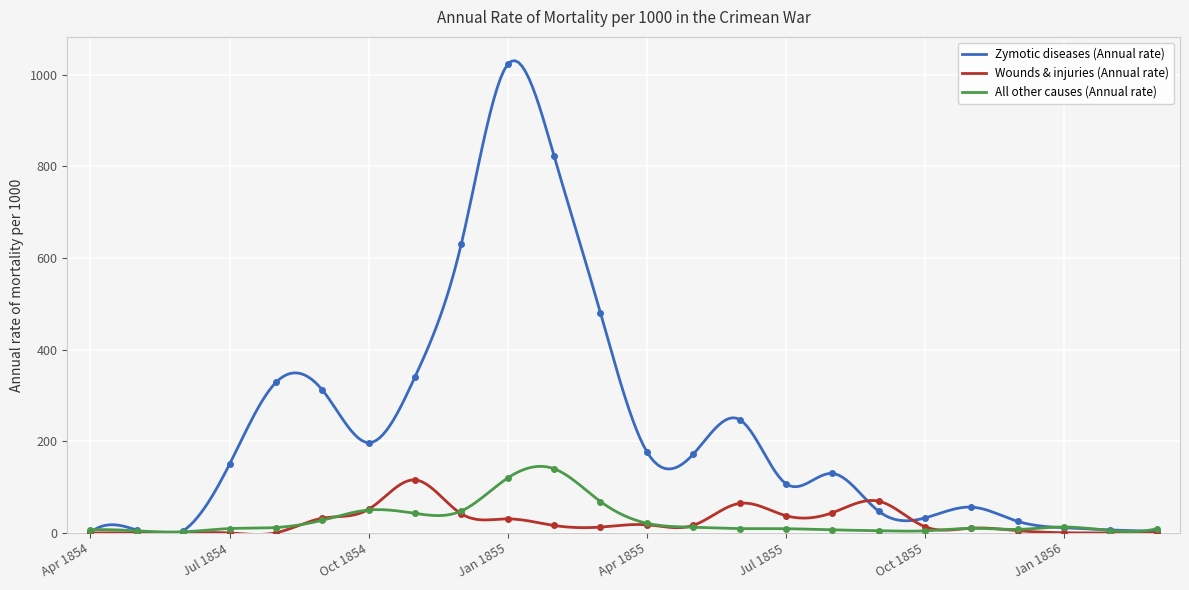

What is the label of the 6th point from the right?

Oct 1855